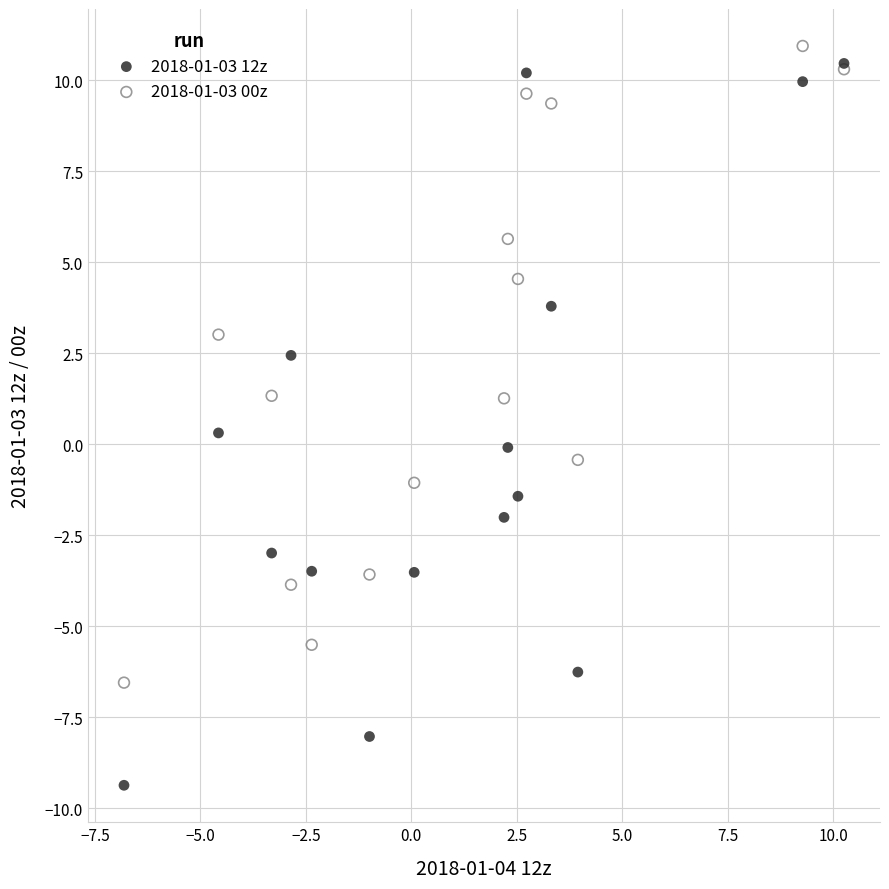

Which series contains the lowest Y value?

2018-01-03 12z